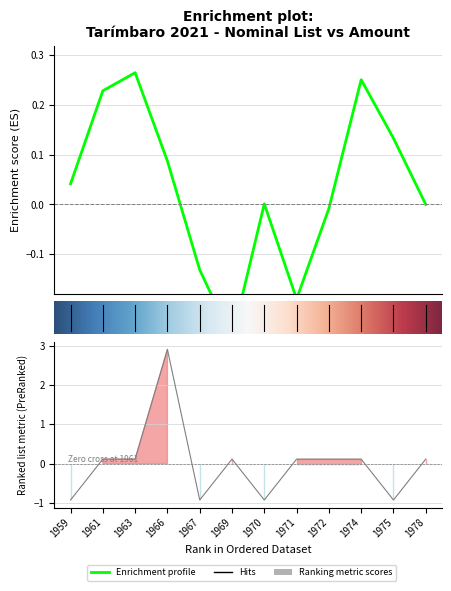

How many lines are shown in the chart?

1